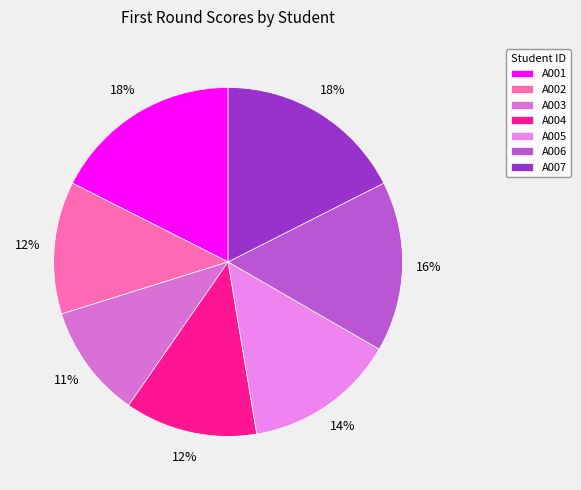

Is there a majority slice in this chart?

No